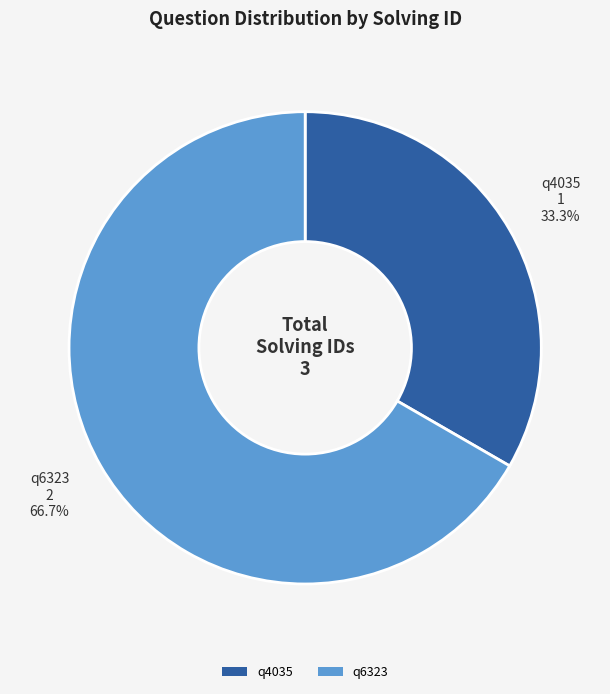

To the nearest percent, what percentage of the pie is q6323?

67%